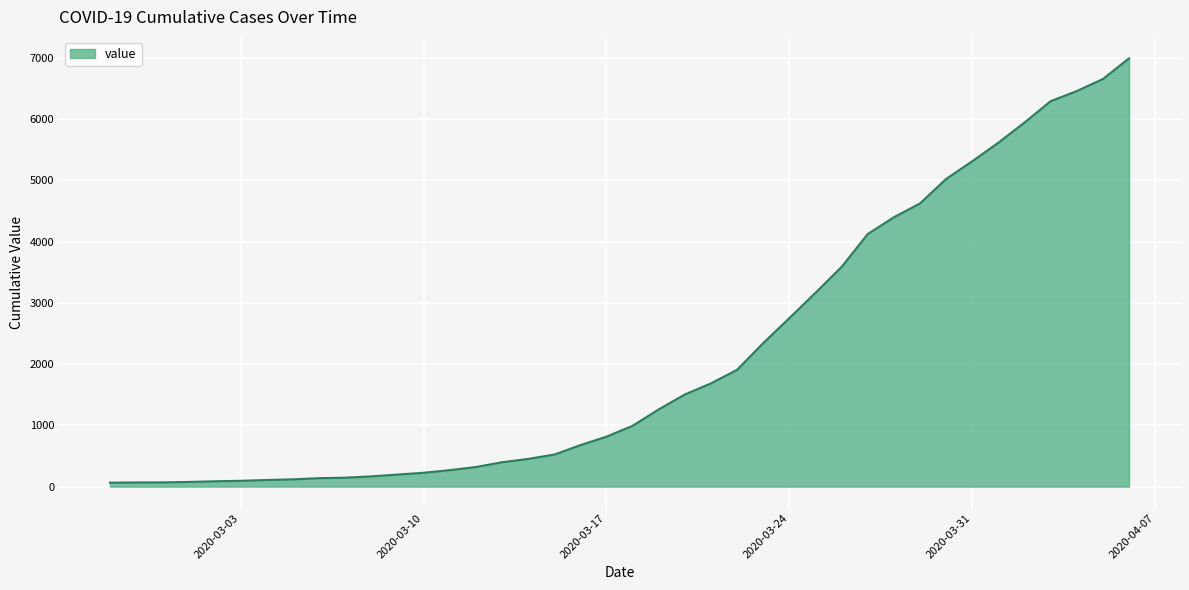

What is the difference between the maximum and minimum values?

6931